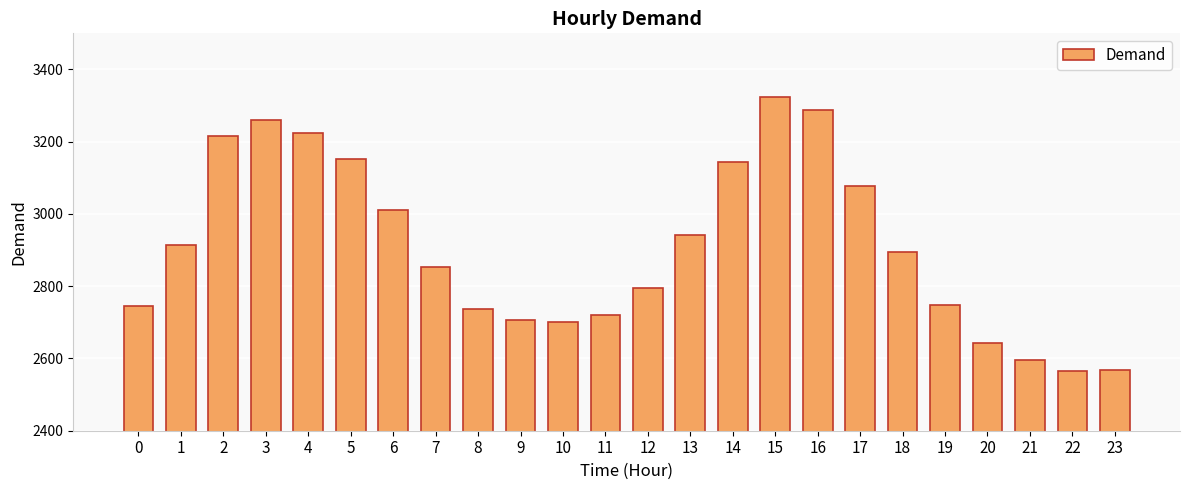

Is it true that the value at 16 is 1716?

False